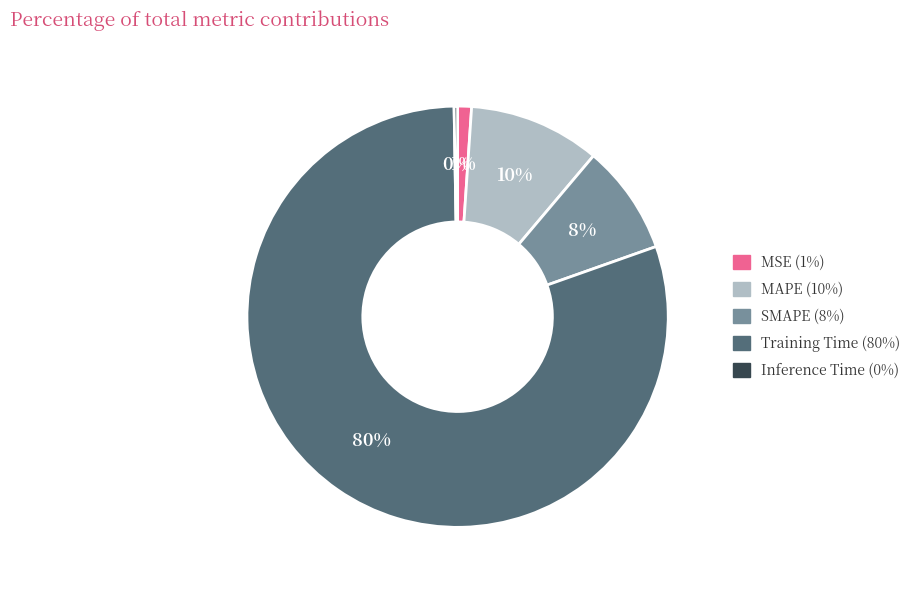

Which slice represents more than half of the pie?

Training Time